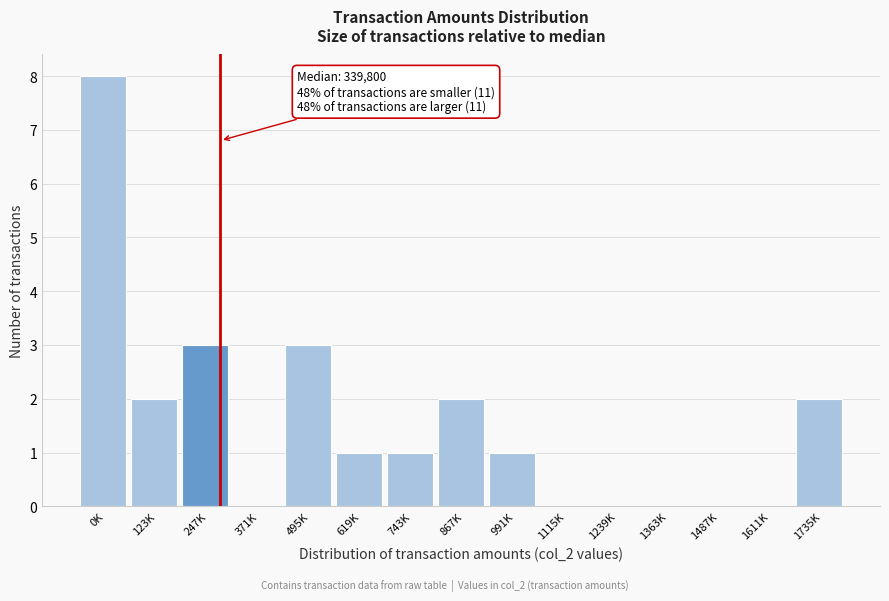

Reading right to left, transcribe all the data shown in this chart.

1735K=2	1611K=0	1487K=0	1363K=0	1239K=0	1115K=0	991K=1	867K=2	743K=1	619K=1	495K=3	371K=0	247K=3	123K=2	0K=8